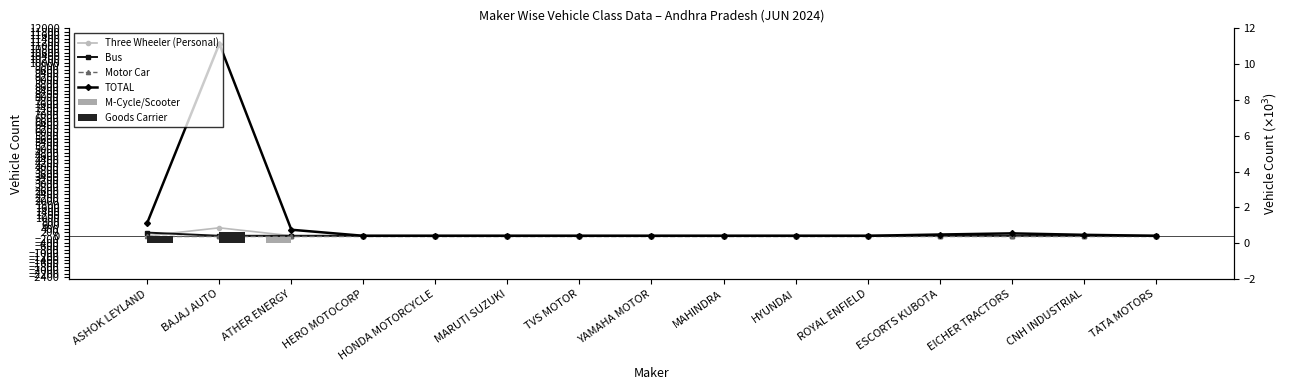

Which series has the widest spread of values?

TOTAL